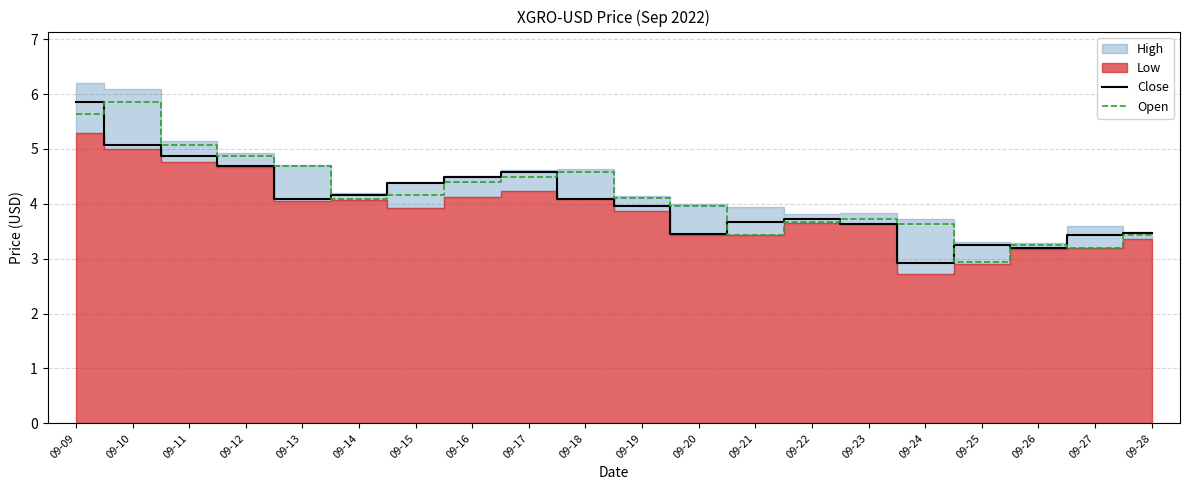

Which category has the lowest value in the Open series?

09-25